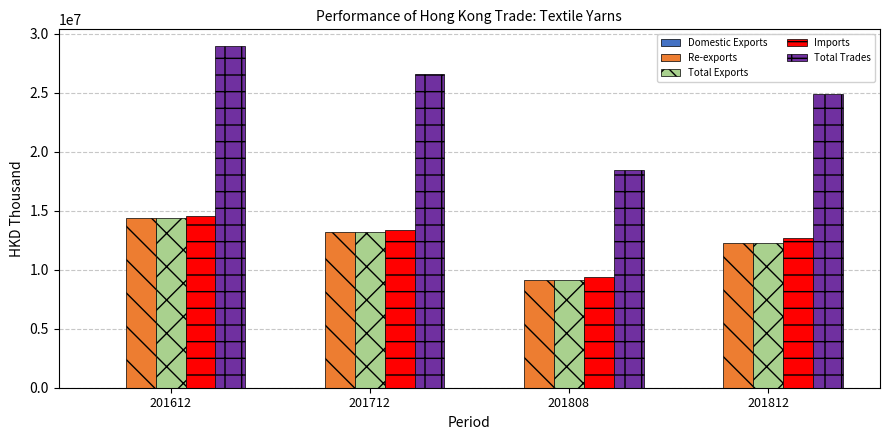

What is the sum of all Total Trades values?

98996420.0